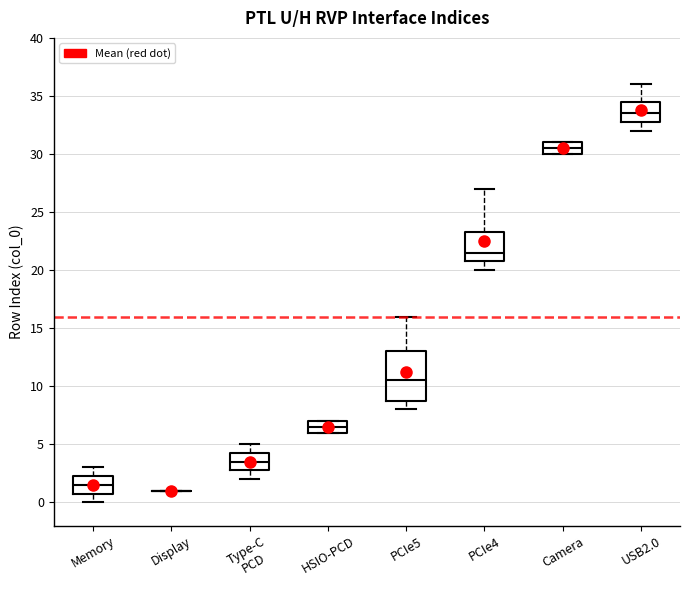

Where is the upper edge of the box for PCIe4 on the y-axis? The values are not printed on the chart, so give them approximately, as read against the axis.

23.5